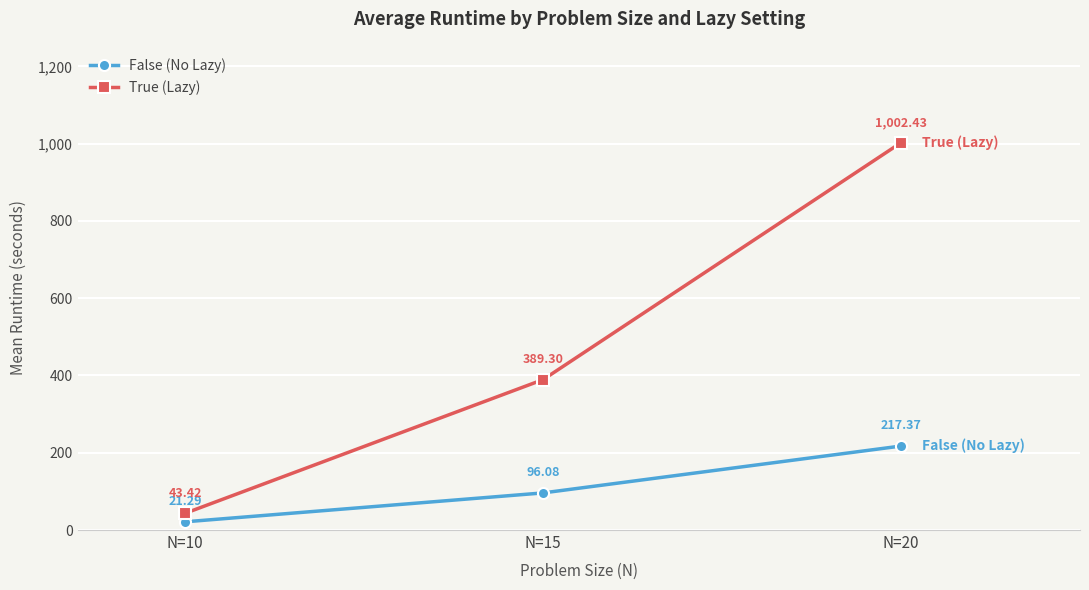

Reading left to right, transcribe all the data shown in this chart.

False (No Lazy): 21.3	96.1	217.4
True (Lazy): 43.4	389.3	1002.4